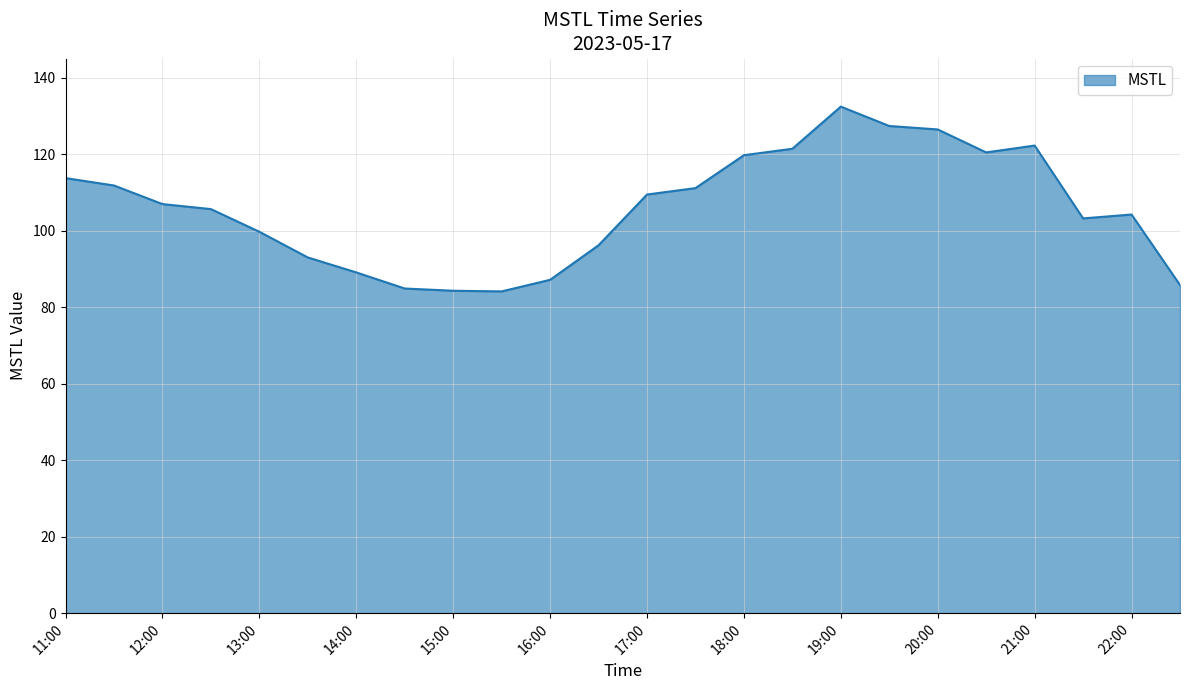

What is the smallest value displayed?

84.1